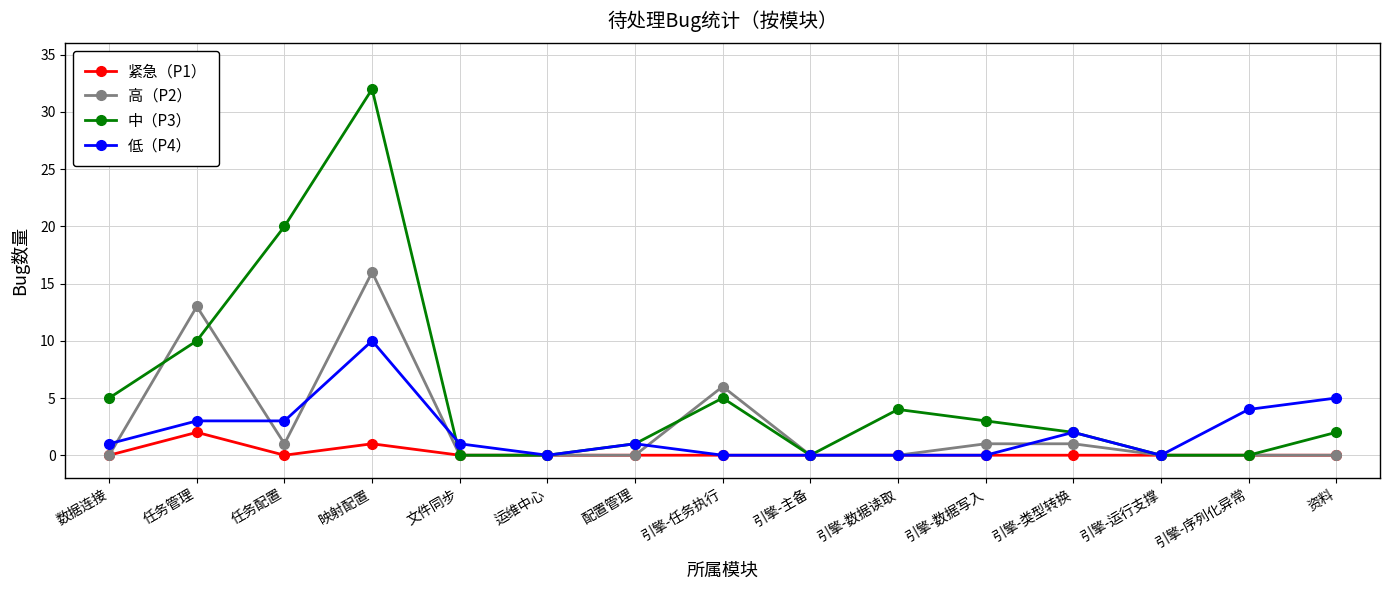

Reading left to right, what are all the values shown in this chart?

紧急（P1）: 数据连接=0	任务管理=2	任务配置=0	映射配置=1	文件同步=0	运维中心=0	配置管理=0	引擎-任务执行=0	引擎-主备=0	引擎-数据读取=0	引擎-数据写入=0	引擎-类型转换=0	引擎-运行支撑=0	引擎-序列化异常=0	资料=0
高（P2）: 数据连接=0	任务管理=13	任务配置=1	映射配置=16	文件同步=0	运维中心=0	配置管理=0	引擎-任务执行=6	引擎-主备=0	引擎-数据读取=0	引擎-数据写入=1	引擎-类型转换=1	引擎-运行支撑=0	引擎-序列化异常=0	资料=0
中（P3）: 数据连接=5	任务管理=10	任务配置=20	映射配置=32	文件同步=0	运维中心=0	配置管理=1	引擎-任务执行=5	引擎-主备=0	引擎-数据读取=4	引擎-数据写入=3	引擎-类型转换=2	引擎-运行支撑=0	引擎-序列化异常=0	资料=2
低（P4）: 数据连接=1	任务管理=3	任务配置=3	映射配置=10	文件同步=1	运维中心=0	配置管理=1	引擎-任务执行=0	引擎-主备=0	引擎-数据读取=0	引擎-数据写入=0	引擎-类型转换=2	引擎-运行支撑=0	引擎-序列化异常=4	资料=5